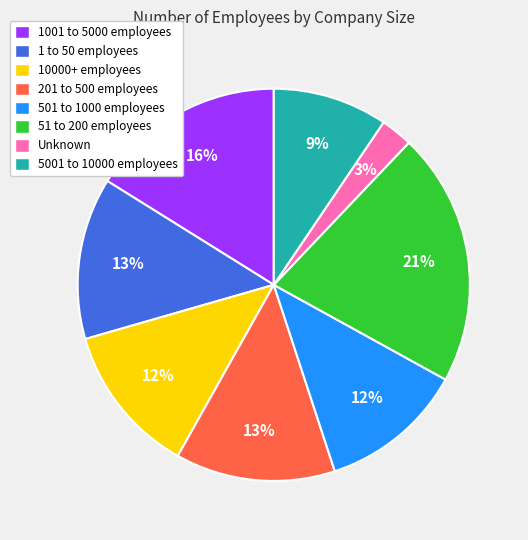

How many slices are in this pie chart?

8